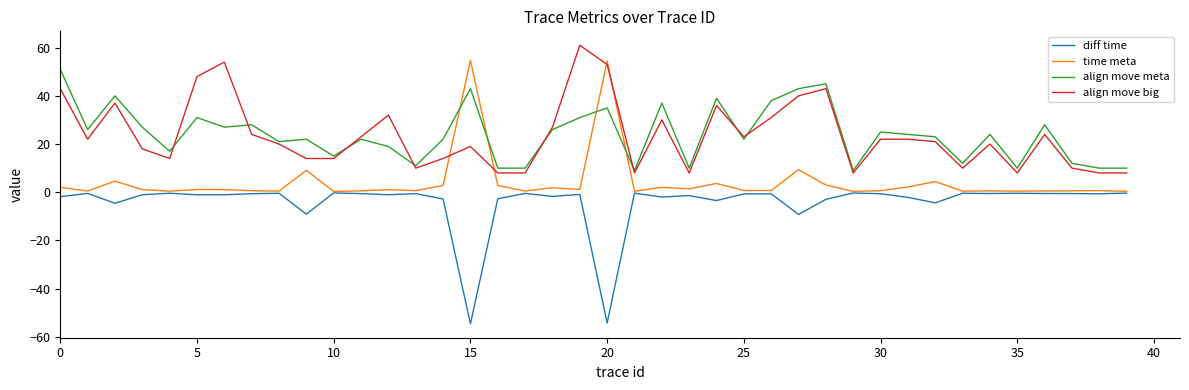

True or false: align move big and diff time cross at least once.

False